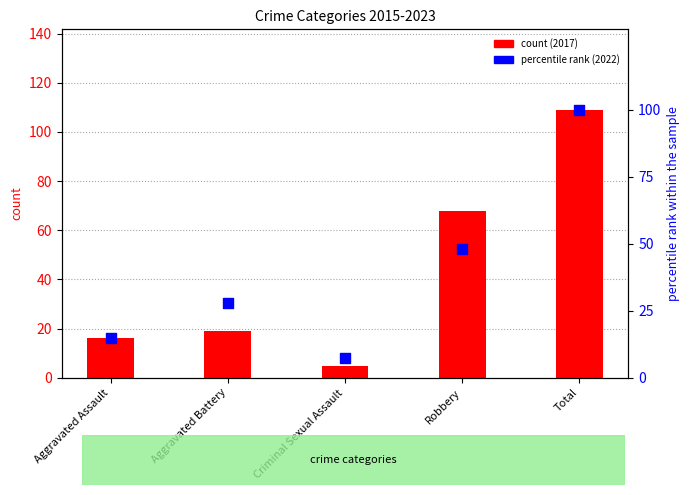

At which category is the sum across all series the highest?

Total